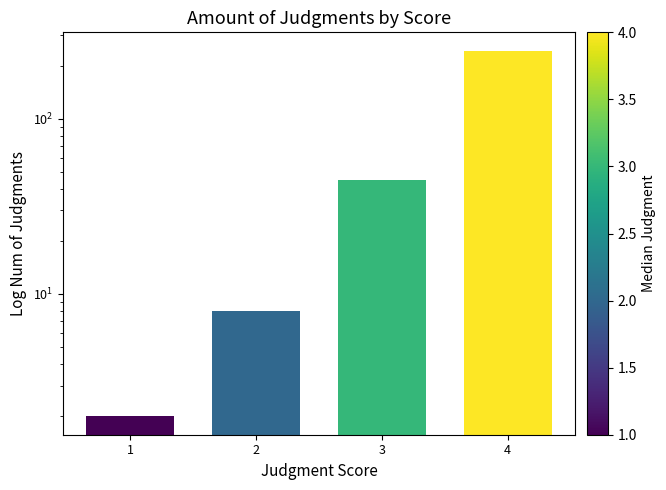

Reading left to right, transcribe all the data shown in this chart.

1=2	2=8	3=45	4=245